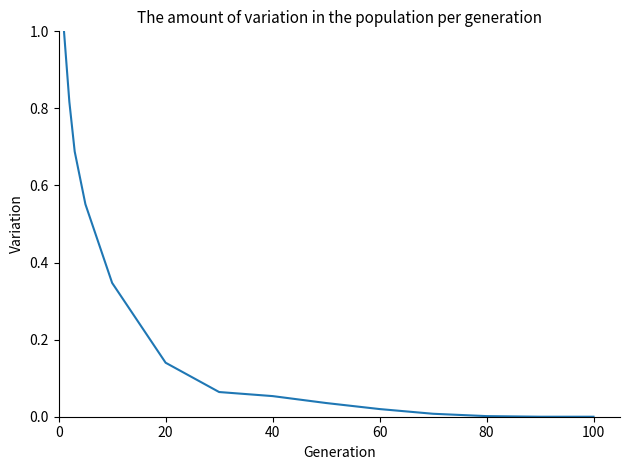

What is the difference between the maximum and minimum values?

1.0